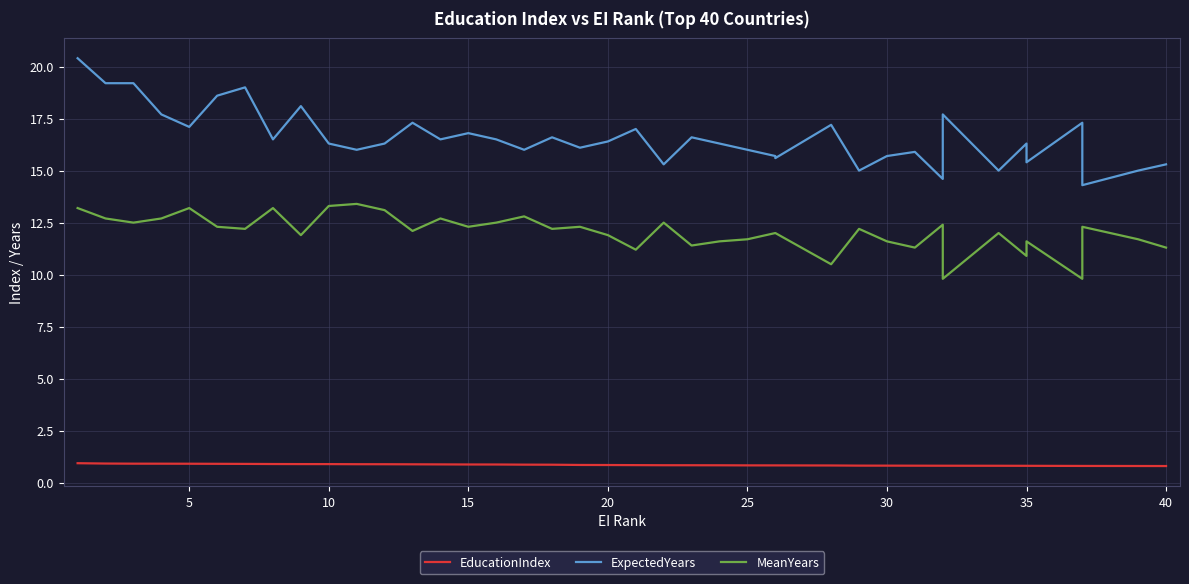

True or false: EducationIndex and MeanYears cross at least once.

False